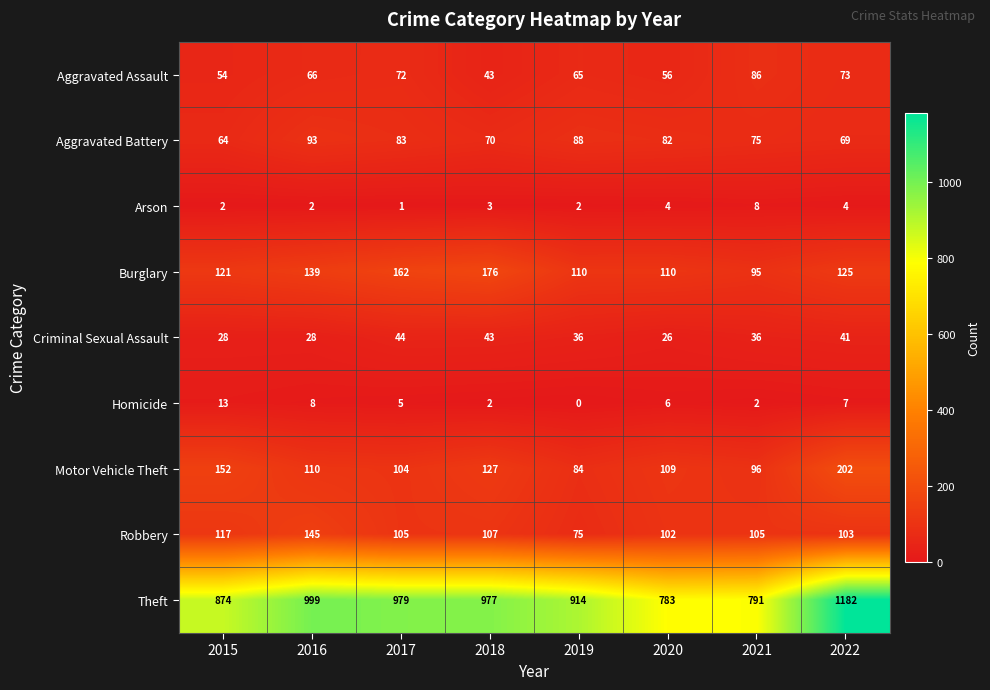

True or false: Aggravated Battery has a value of 70 at 2018.

True